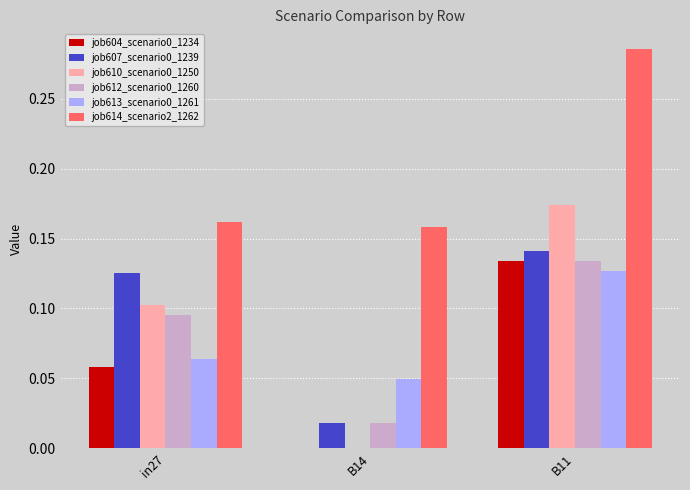

The value of job614_scenario2_1262 at in27 is 0.1. True or false?

False